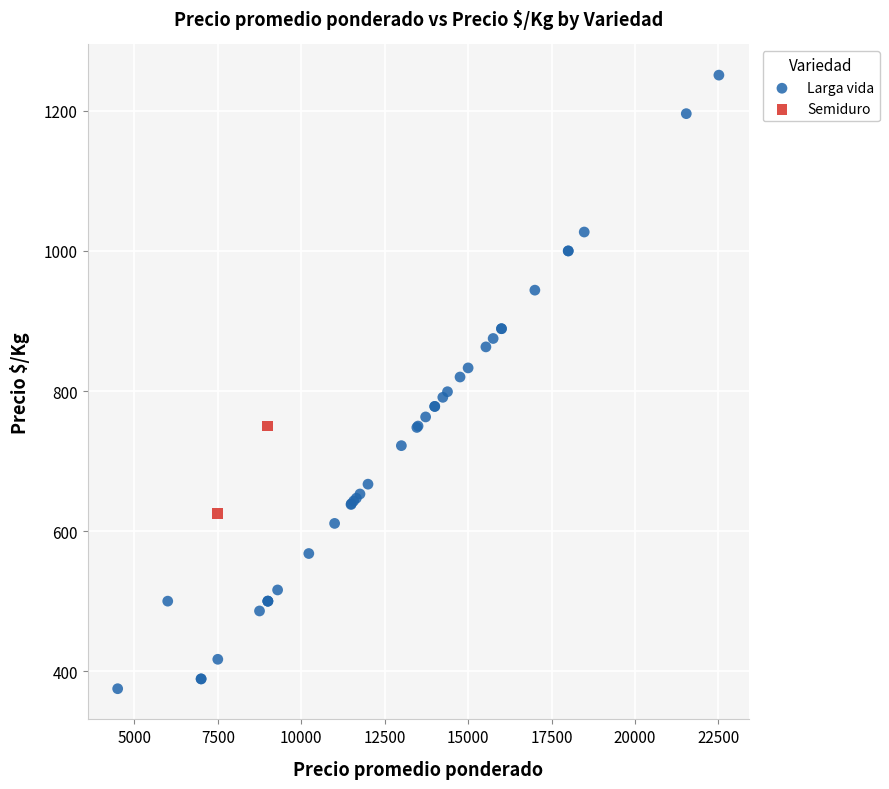

What are all the series names shown in the legend?

Larga vida, Semiduro